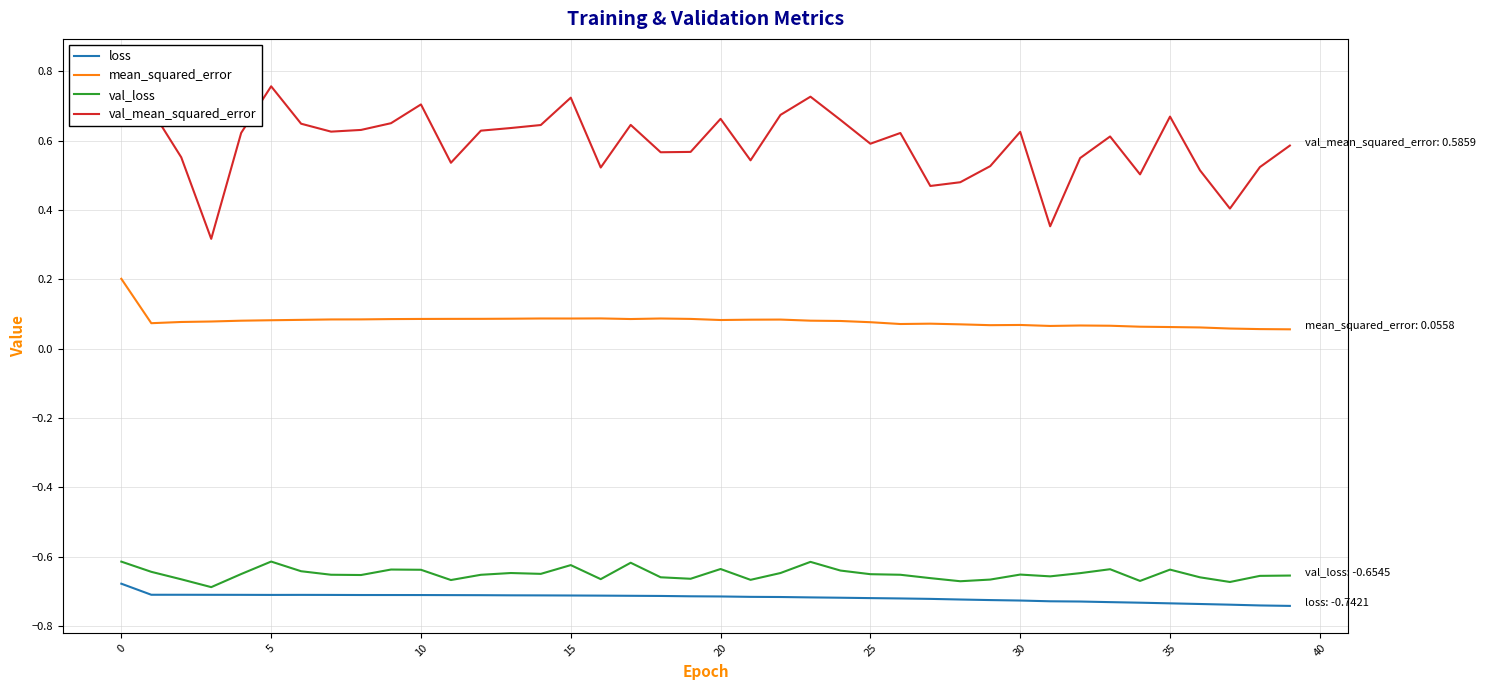

The value of val_loss at 20 is -0.4. True or false?

False